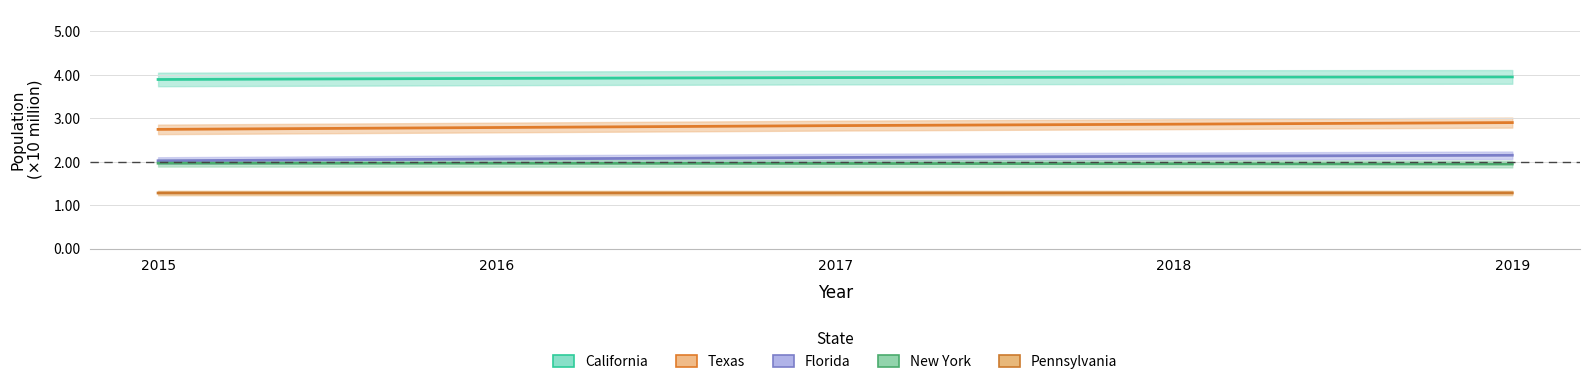

At which label does Pennsylvania reach its peak?

2019